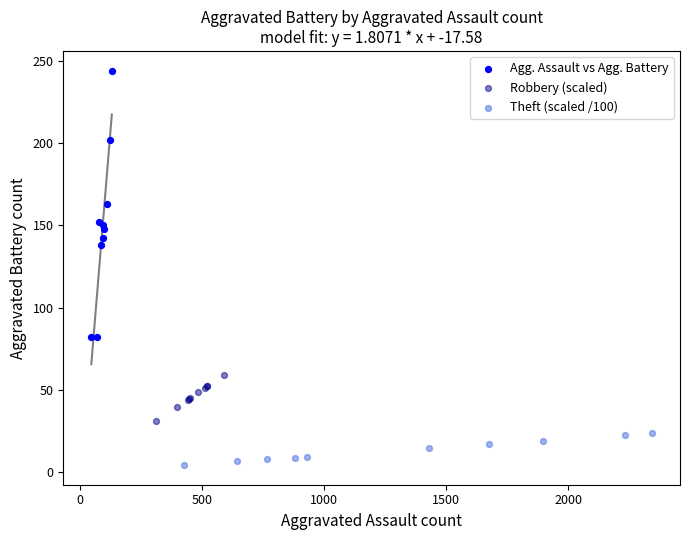

What are all the series names shown in the legend?

Agg. Assault vs Agg. Battery, Robbery (scaled), Theft (scaled /100)